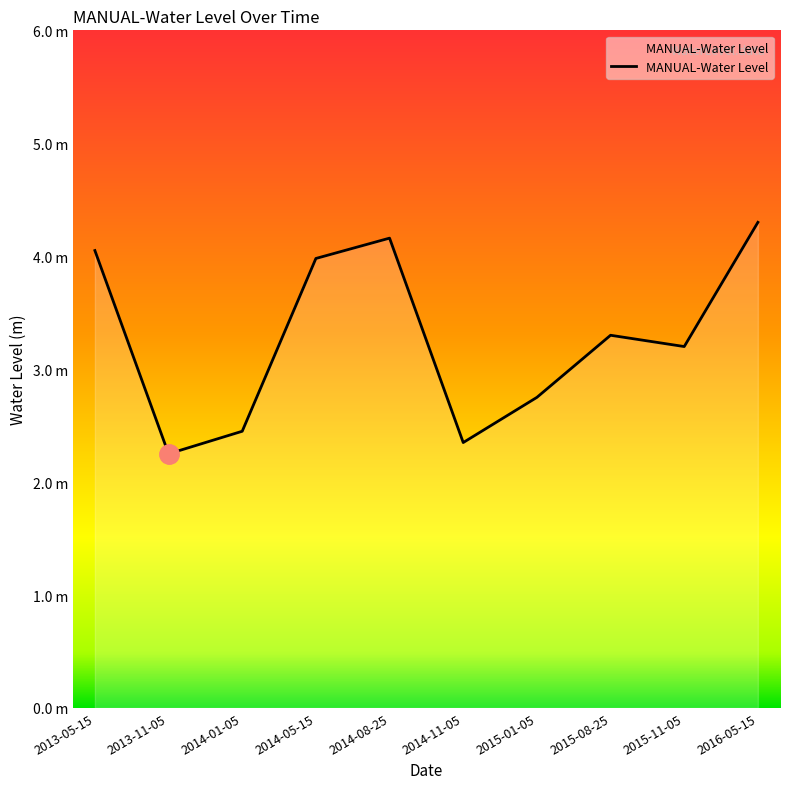

What is the average value?

3.3